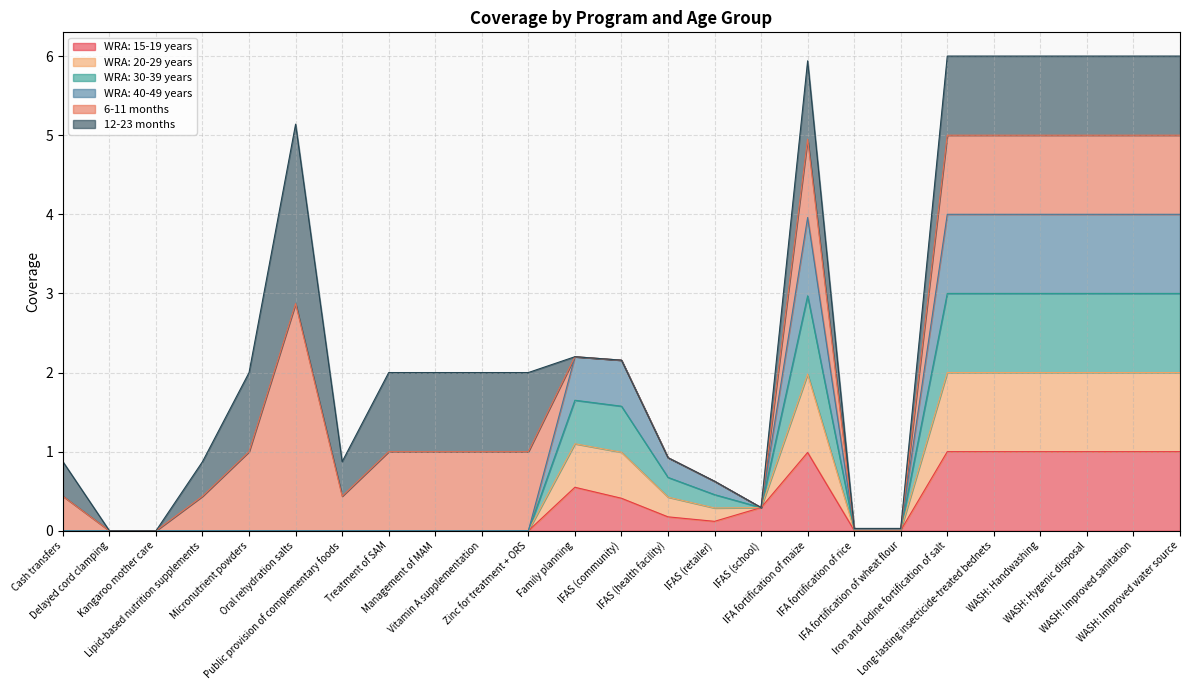

What is the label of the 19th point from the right?

Public provision of complementary foods